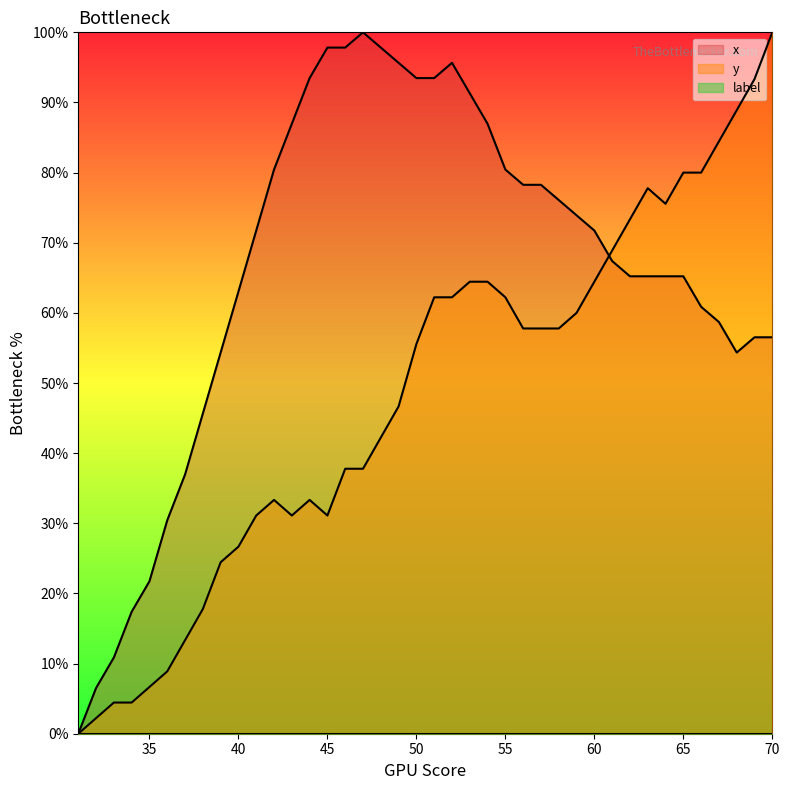

Reading right to left, extract all data points from this chart.

x: 56.5	56.5	54.3	58.7	60.9	65.2	65.2	65.2	65.2	67.4	71.7	73.9	76.1	78.3	78.3	80.4	87.0	91.3	95.7	93.5	93.5	95.7	97.8	100.0	97.8	97.8	93.5	87.0	80.4	71.7	63.0	54.3	45.7	37.0	30.4	21.7	17.4	10.9	6.5	0.0
y: 100.0	93.3	88.9	84.4	80.0	80.0	75.6	77.8	73.3	68.9	64.4	60.0	57.8	57.8	57.8	62.2	64.4	64.4	62.2	62.2	55.6	46.7	42.2	37.8	37.8	31.1	33.3	31.1	33.3	31.1	26.7	24.4	17.8	13.3	8.9	6.7	4.4	4.4	2.2	0.0